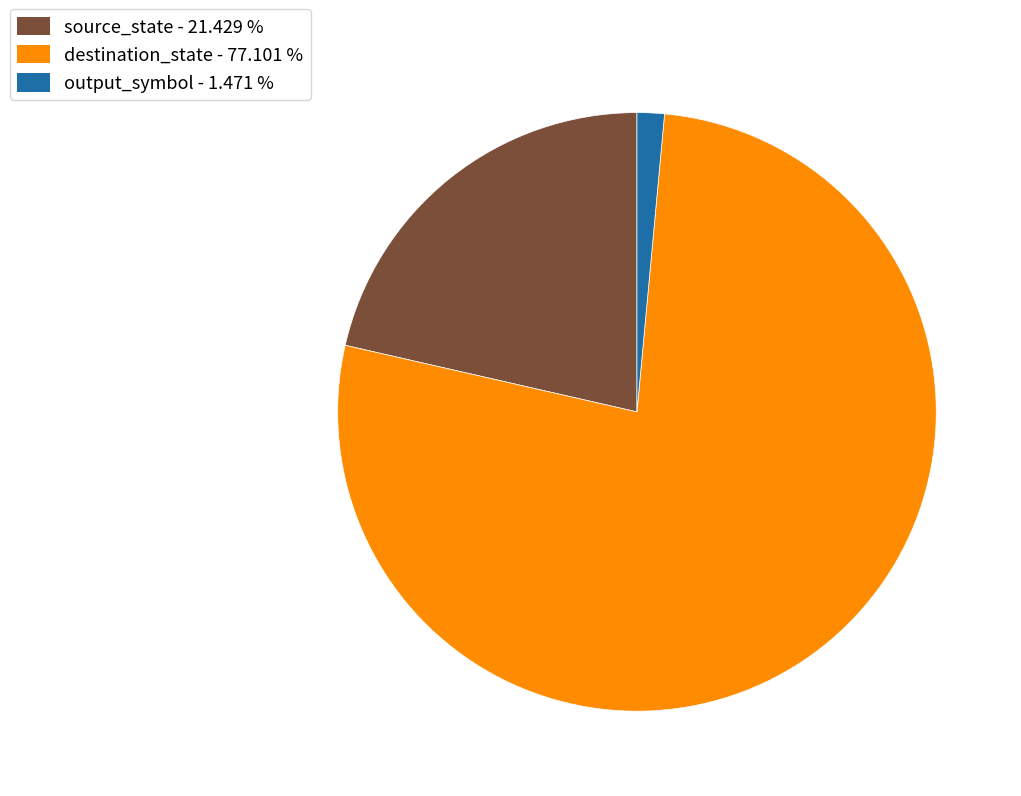

What is the smallest slice in the pie chart?

output_symbol